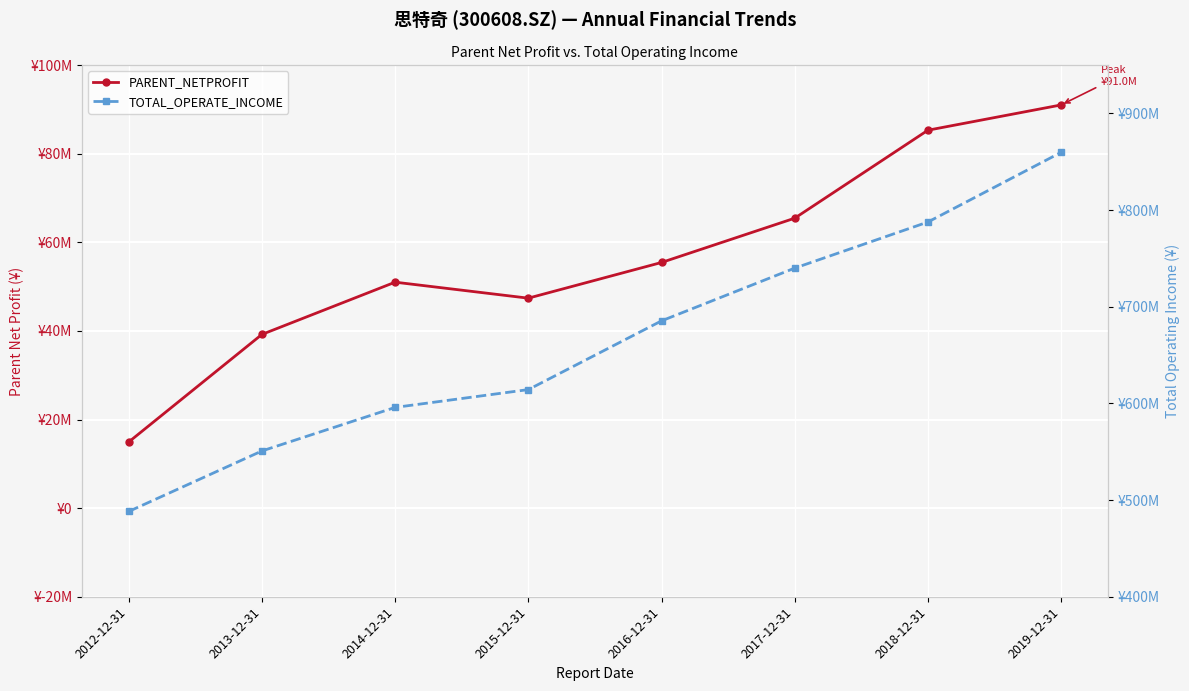

What is the lowest value of the PARENT_NETPROFIT series?

14932084.4